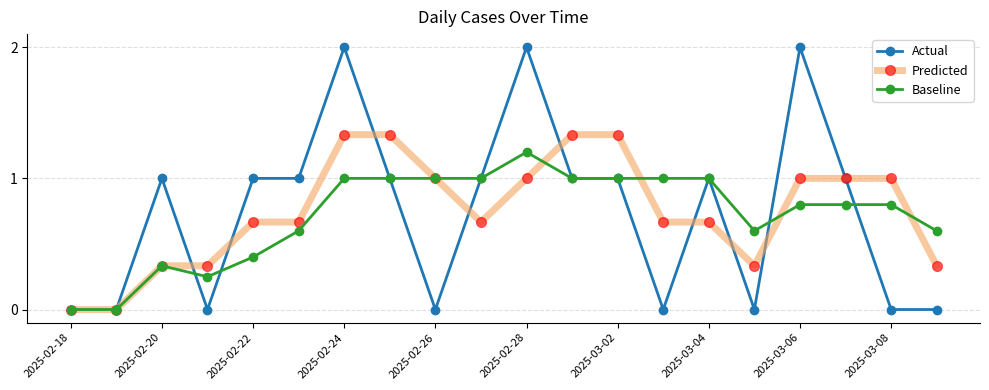

Which series has the widest spread of values?

Actual